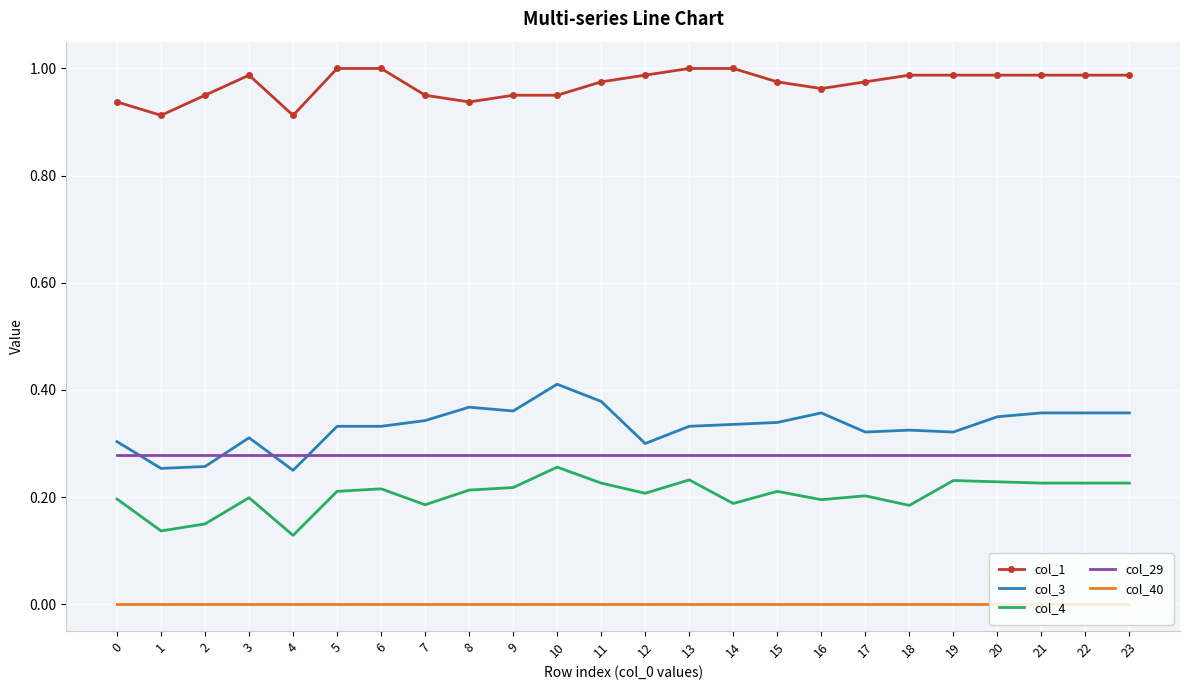

True or false: col_3 and col_4 cross at least once.

False